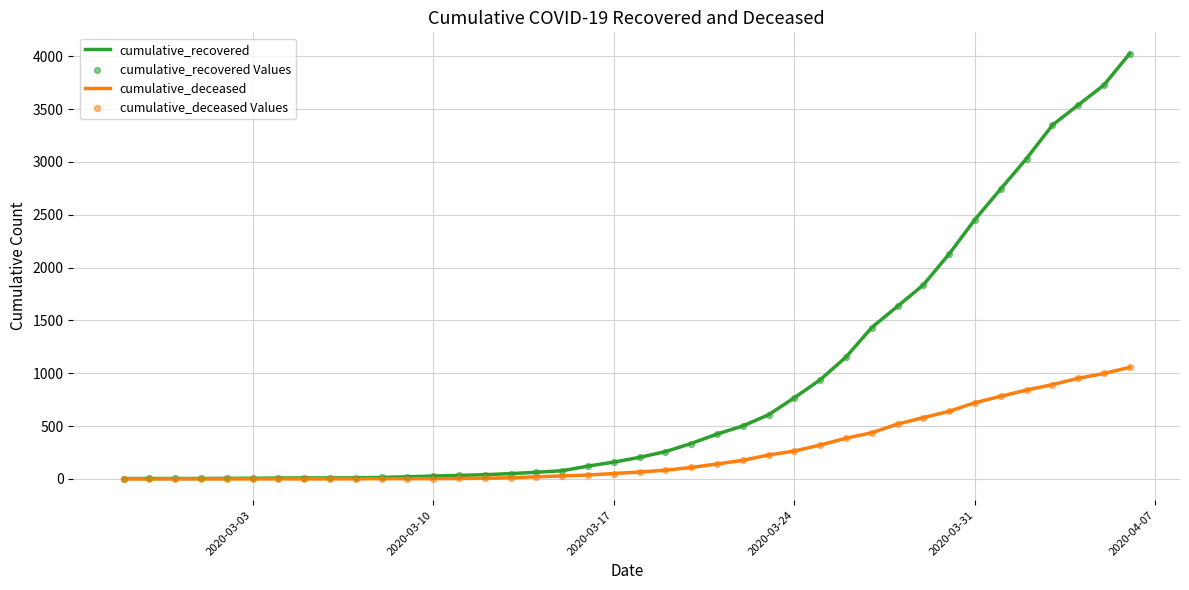

At how many categories does at least one series exceed 2547?

6